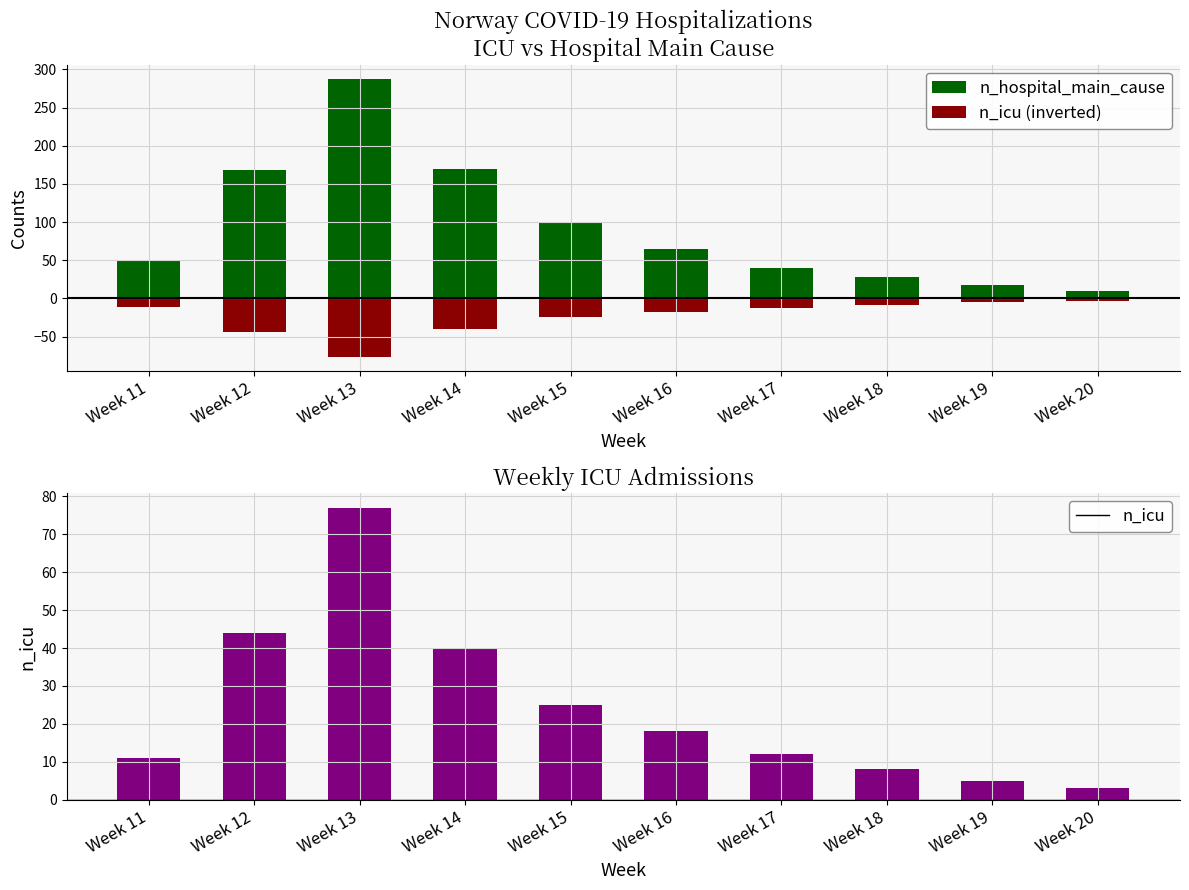

The n_icu (inverted) series shows -12 at Week 18. True or false?

False